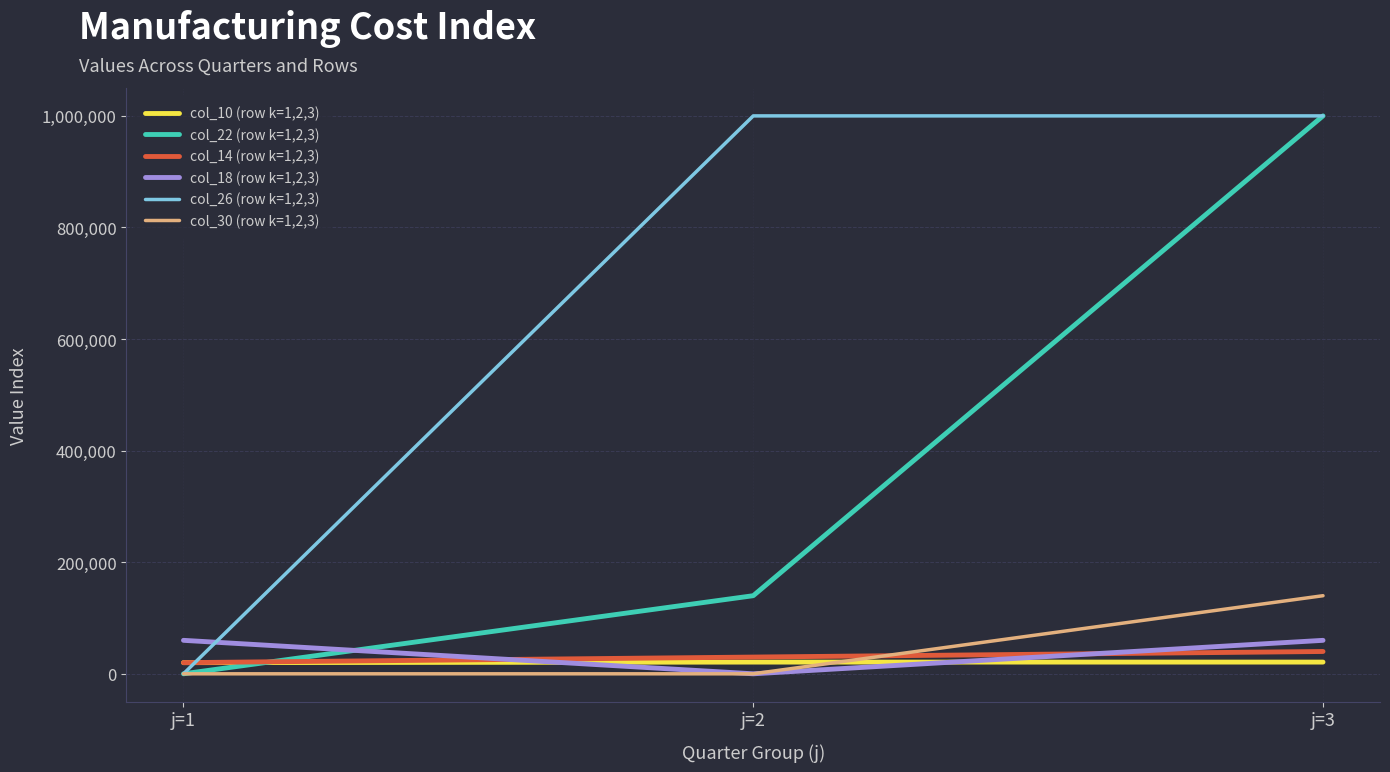

Does the chart display data point markers on the line(s)?

No